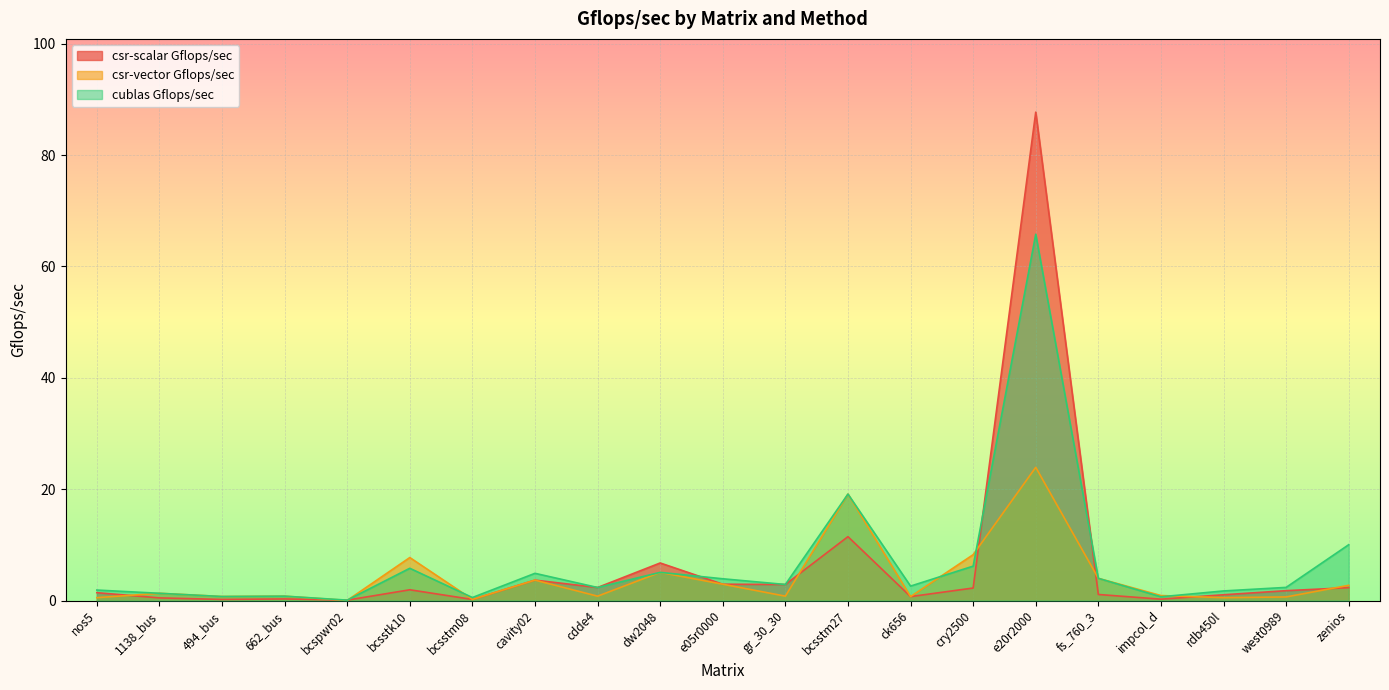

True or false: csr-scalar Gflops/sec has more than 1 interior local peaks.

True